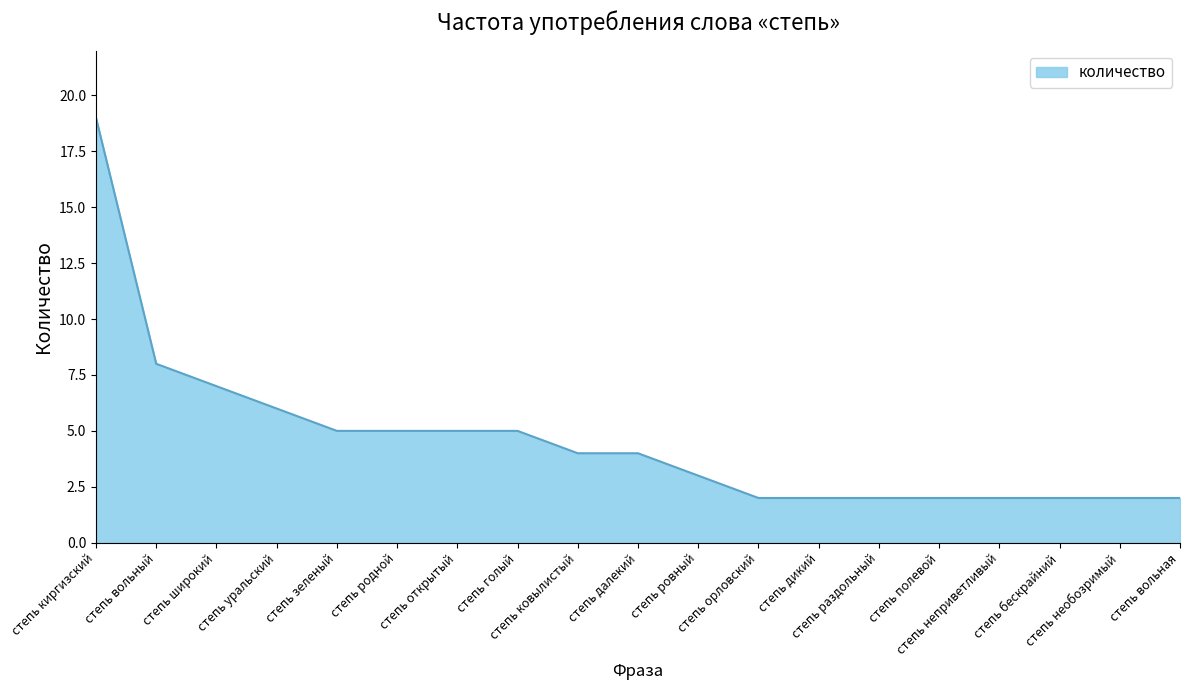

At which label is the value closest to 10?

степь вольный